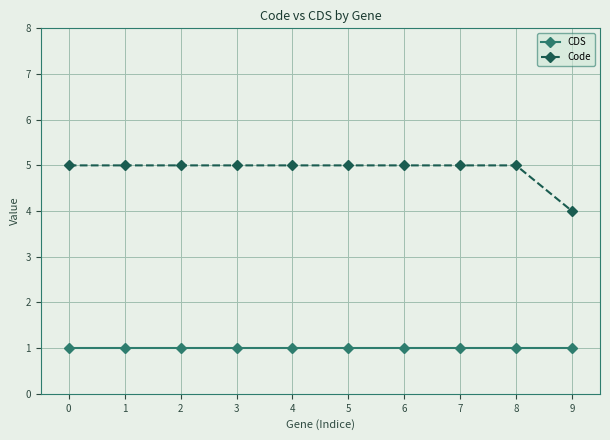

At 2, list the series in order from smallest to largest.

CDS, Code